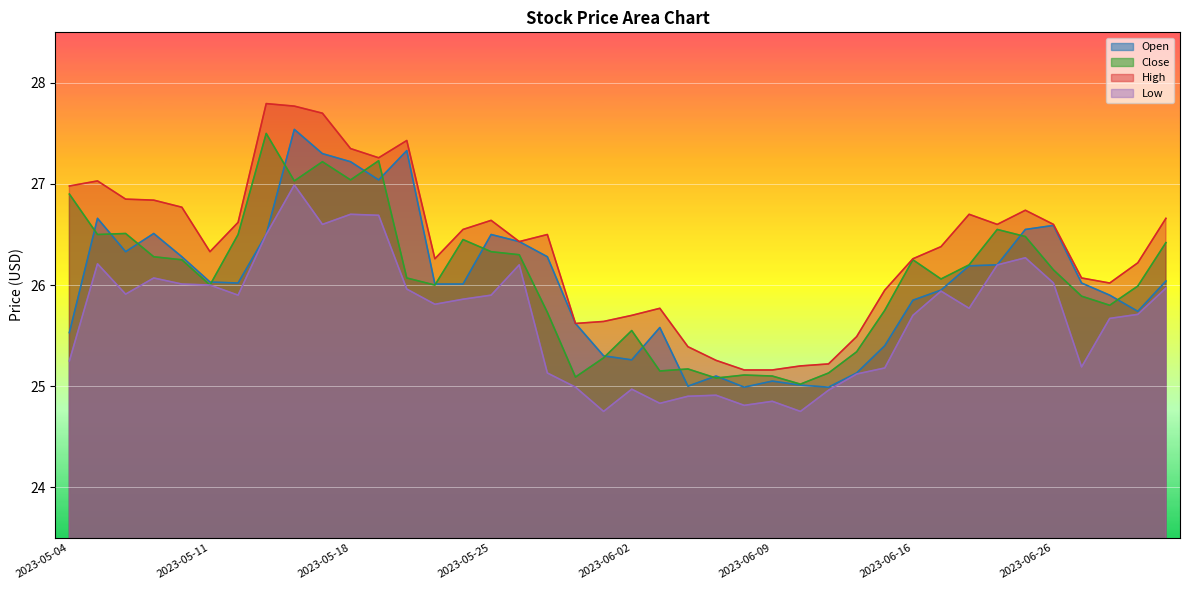

At which label does Open first exceed 26?

2023-05-05